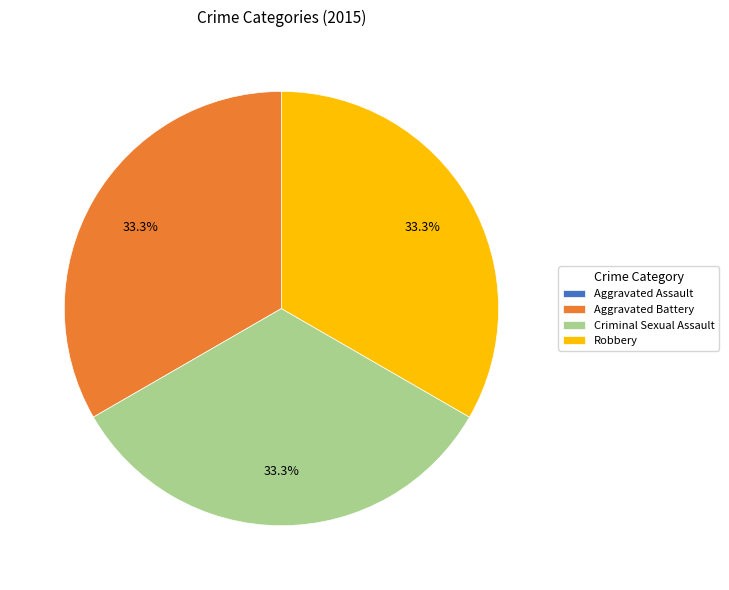

To the nearest percent, what is the average slice percentage?

25%